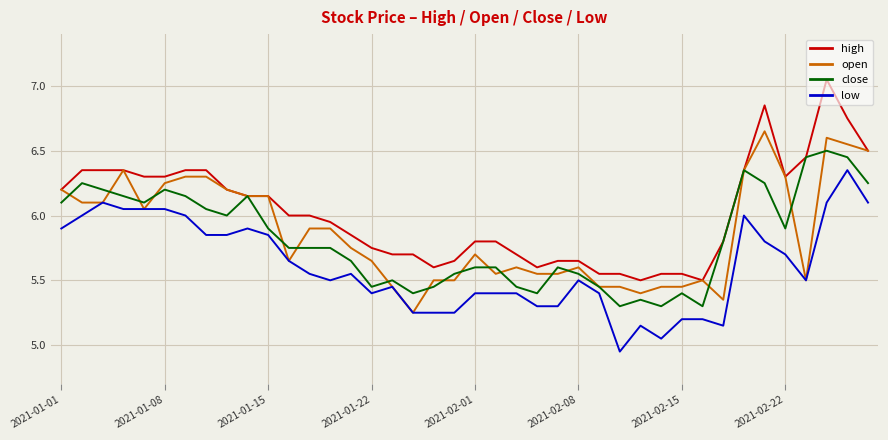

Which series has the largest total across all categories?

high